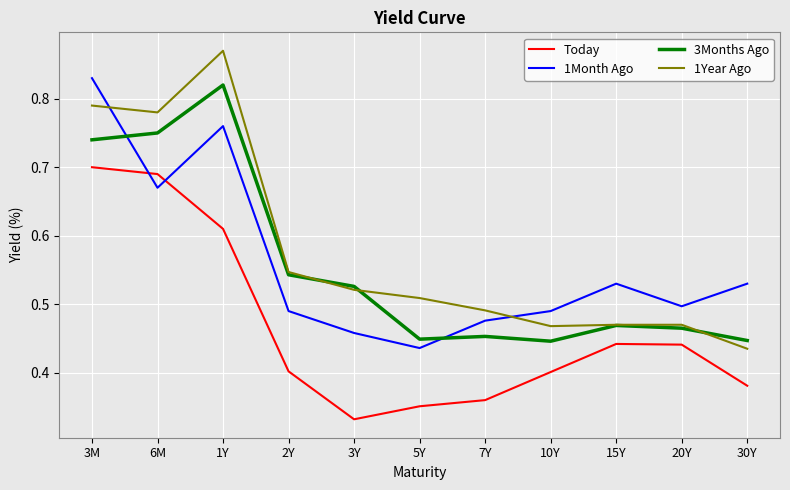

At how many categories does at least one series exceed 0?

11